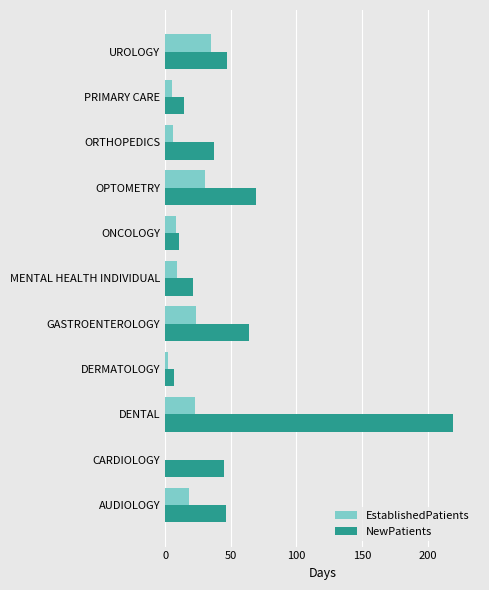

Where is NewPatients nearest to the value 113?

OPTOMETRY